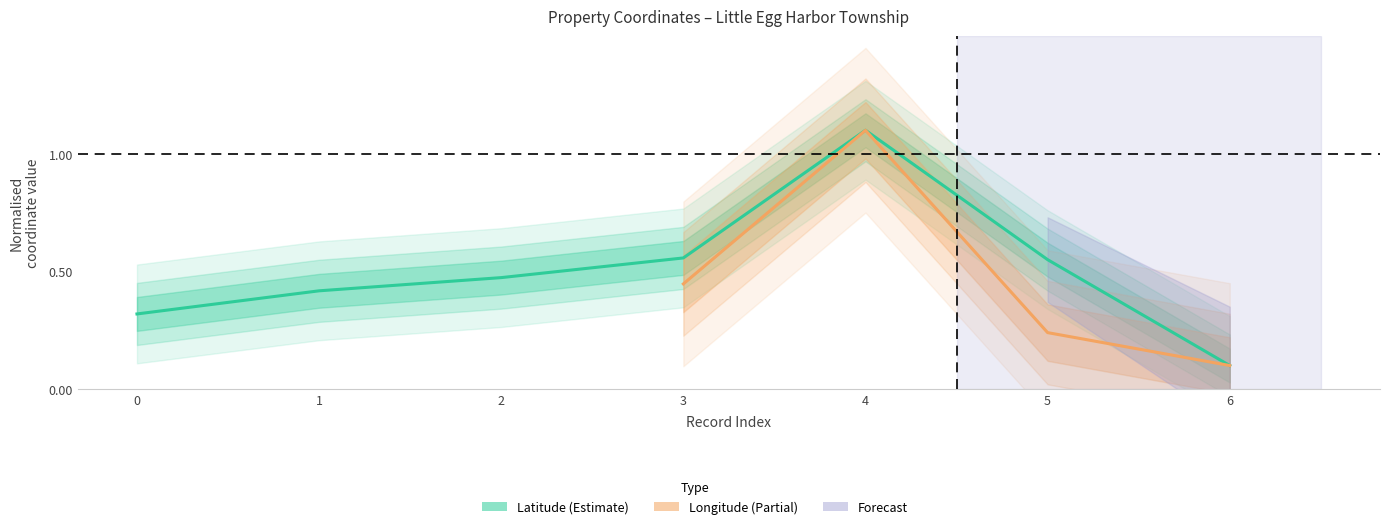

What is the difference between the maximum and minimum values?

1.0